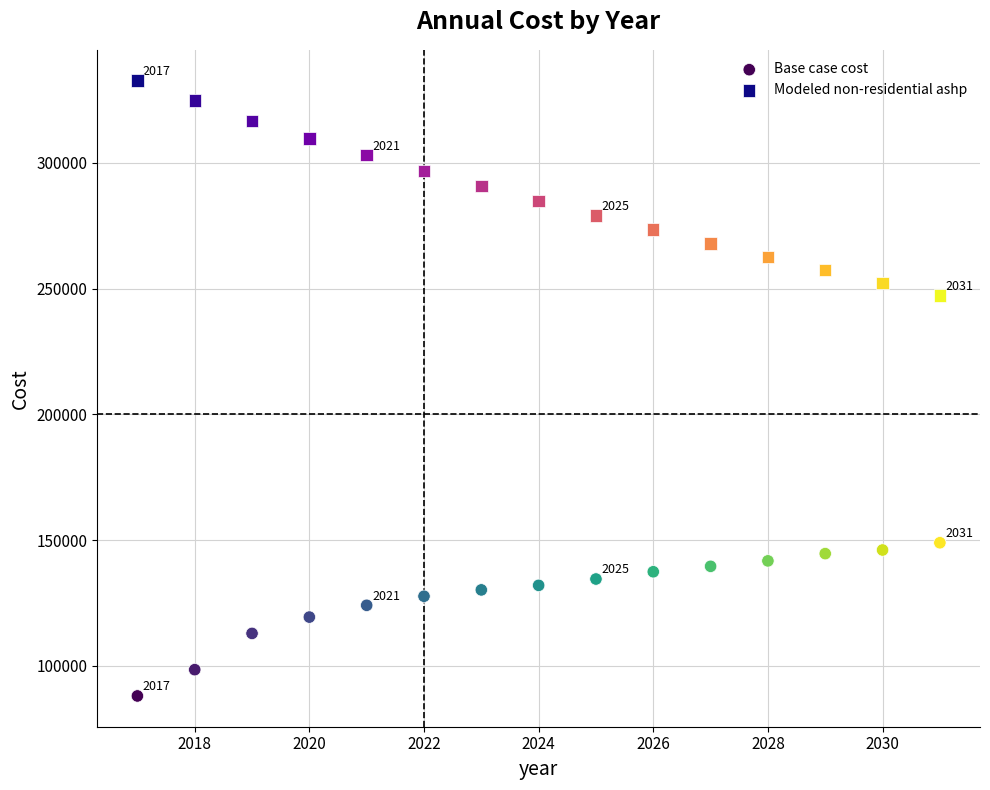

Across all data points, what is the range of Y values (max minus min)?

244763.5